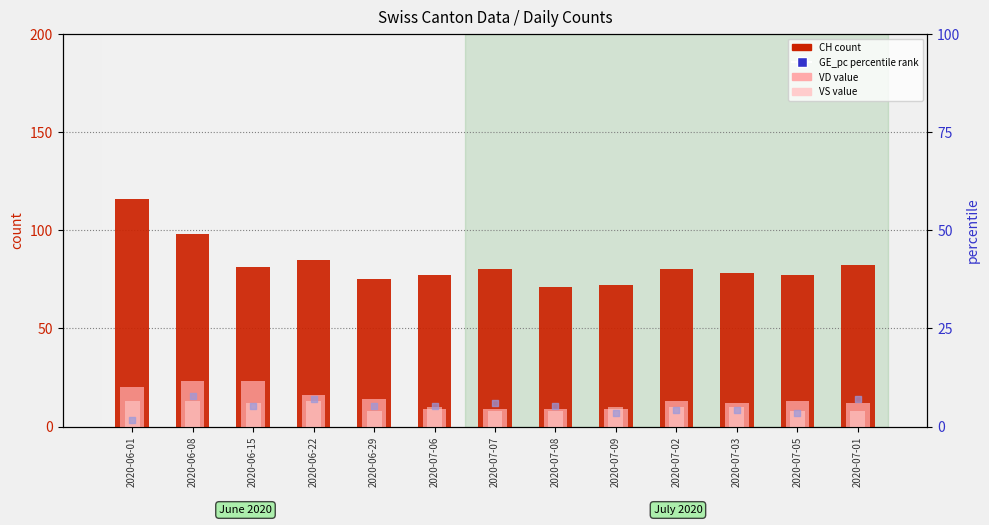

Is the value of GE (rank) at 2020-06-08 greater than the value of CH (count) at 2020-07-07?

No